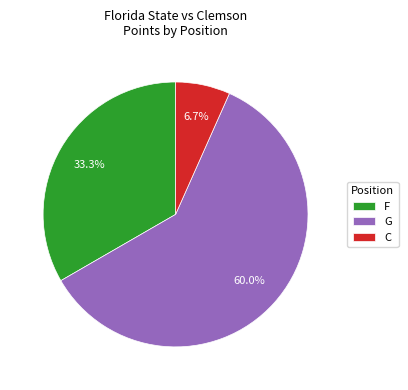

To the nearest percent, what portion does G represent?

60%